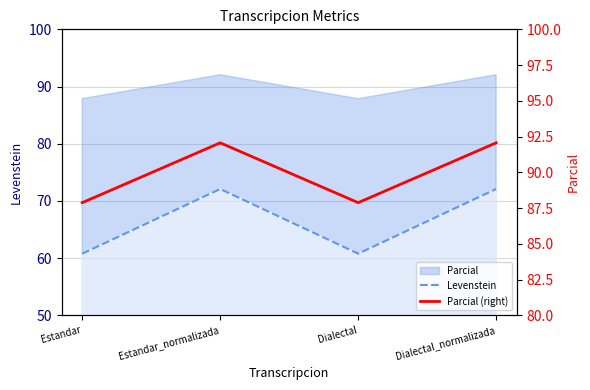

What is the minimum value shown in the chart?

60.8